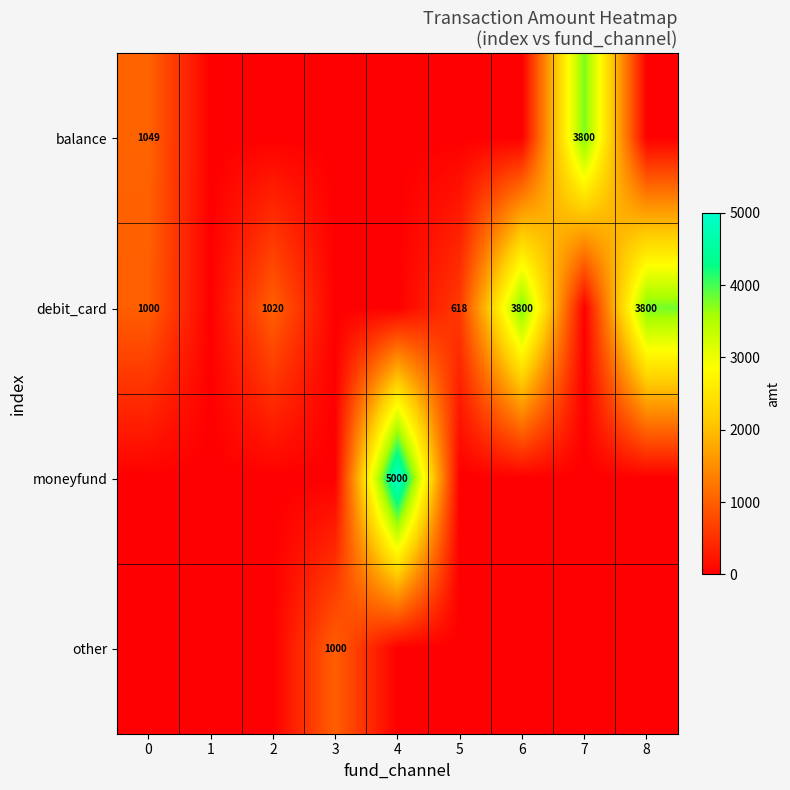

The value of debit_card at 8 is 3800. True or false?

True